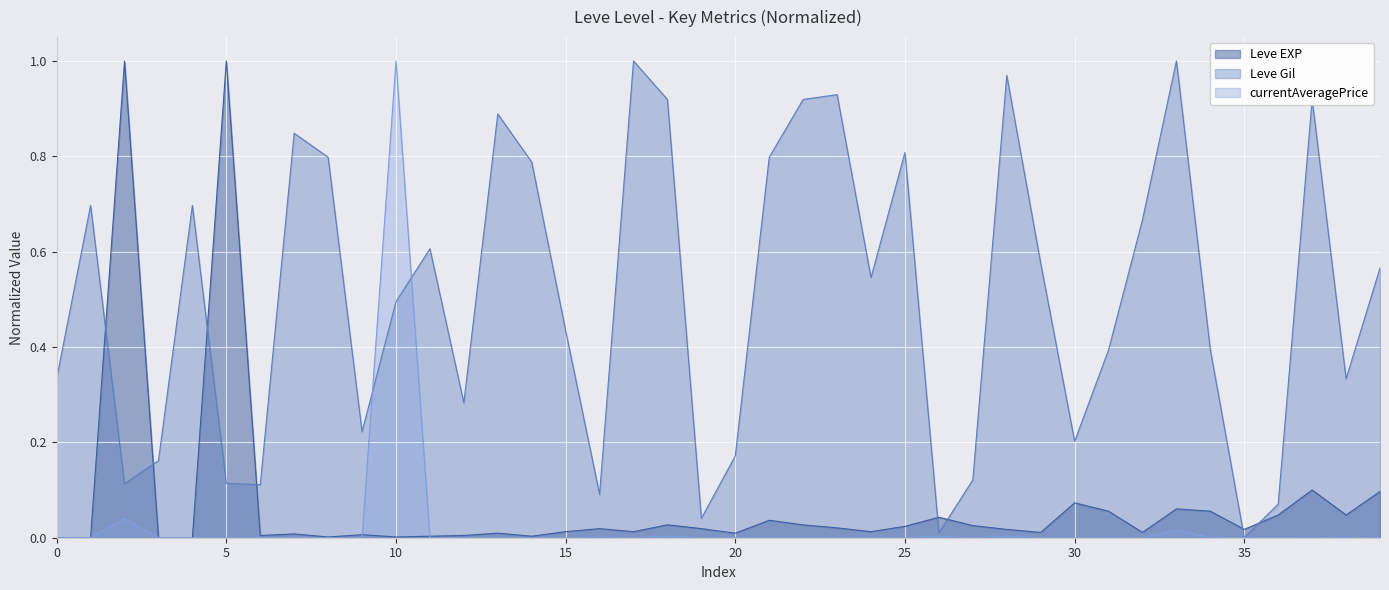

Count the number of categories in the chart.

40